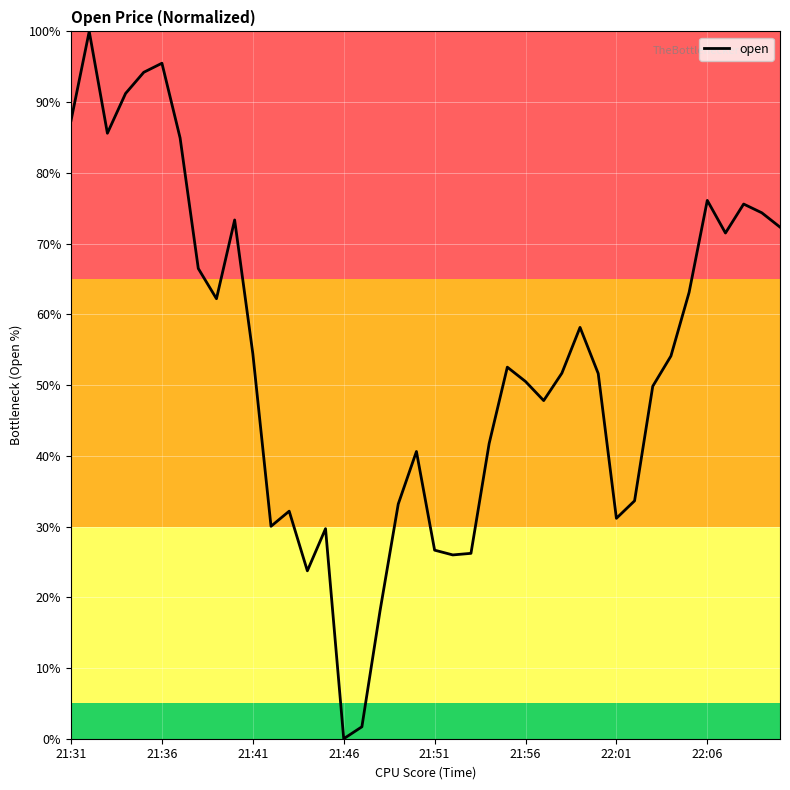

What is the greatest value displayed?

100.0